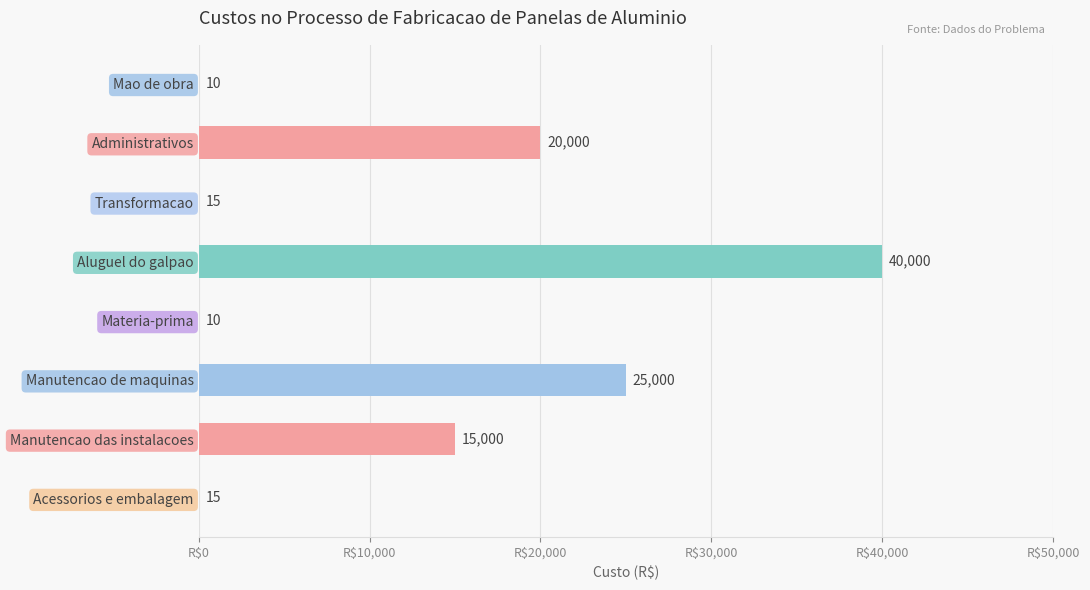

The value at Materia-prima is 10. True or false?

True